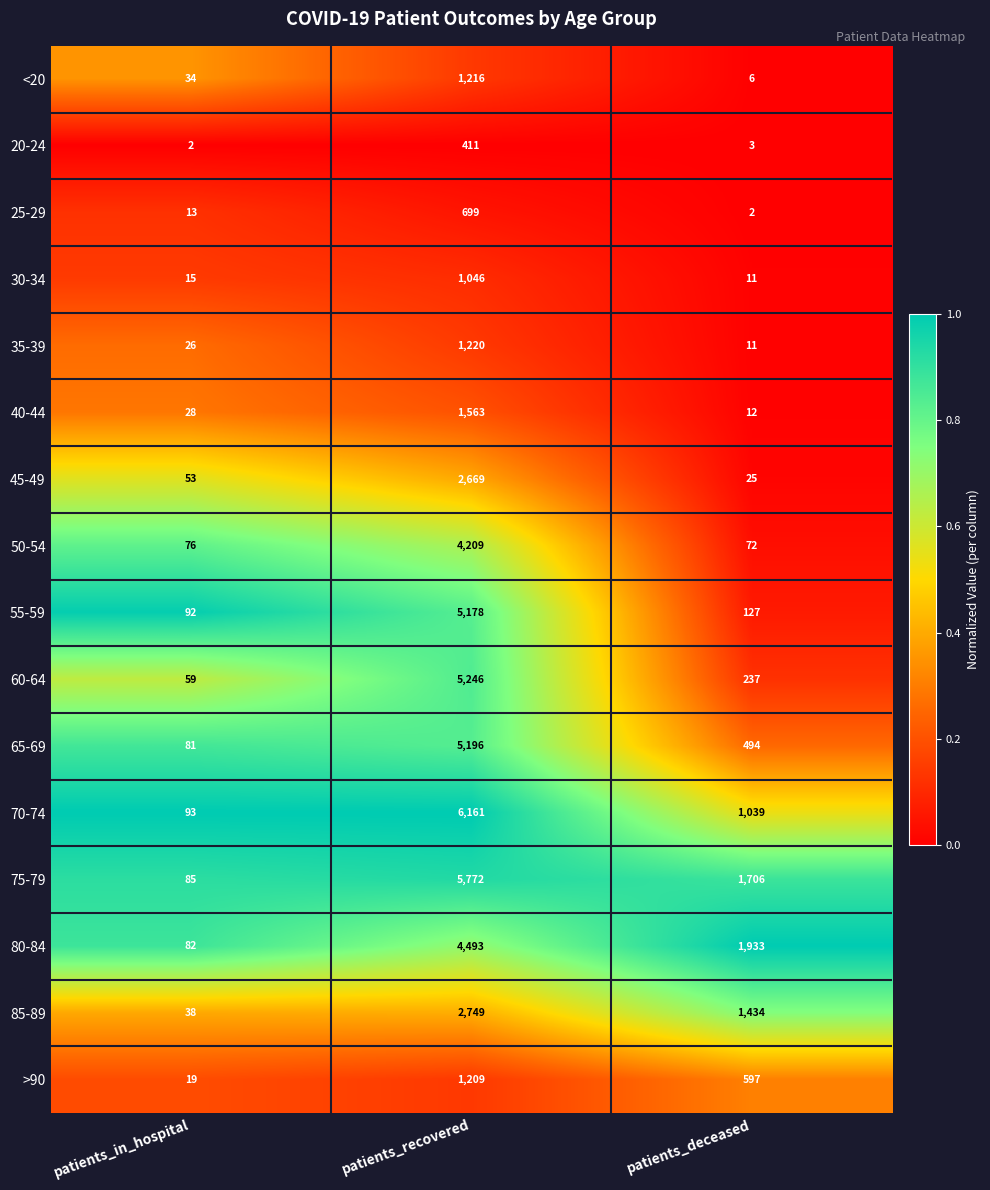

Which category has the highest value in the 85-89 series?

patients_recovered